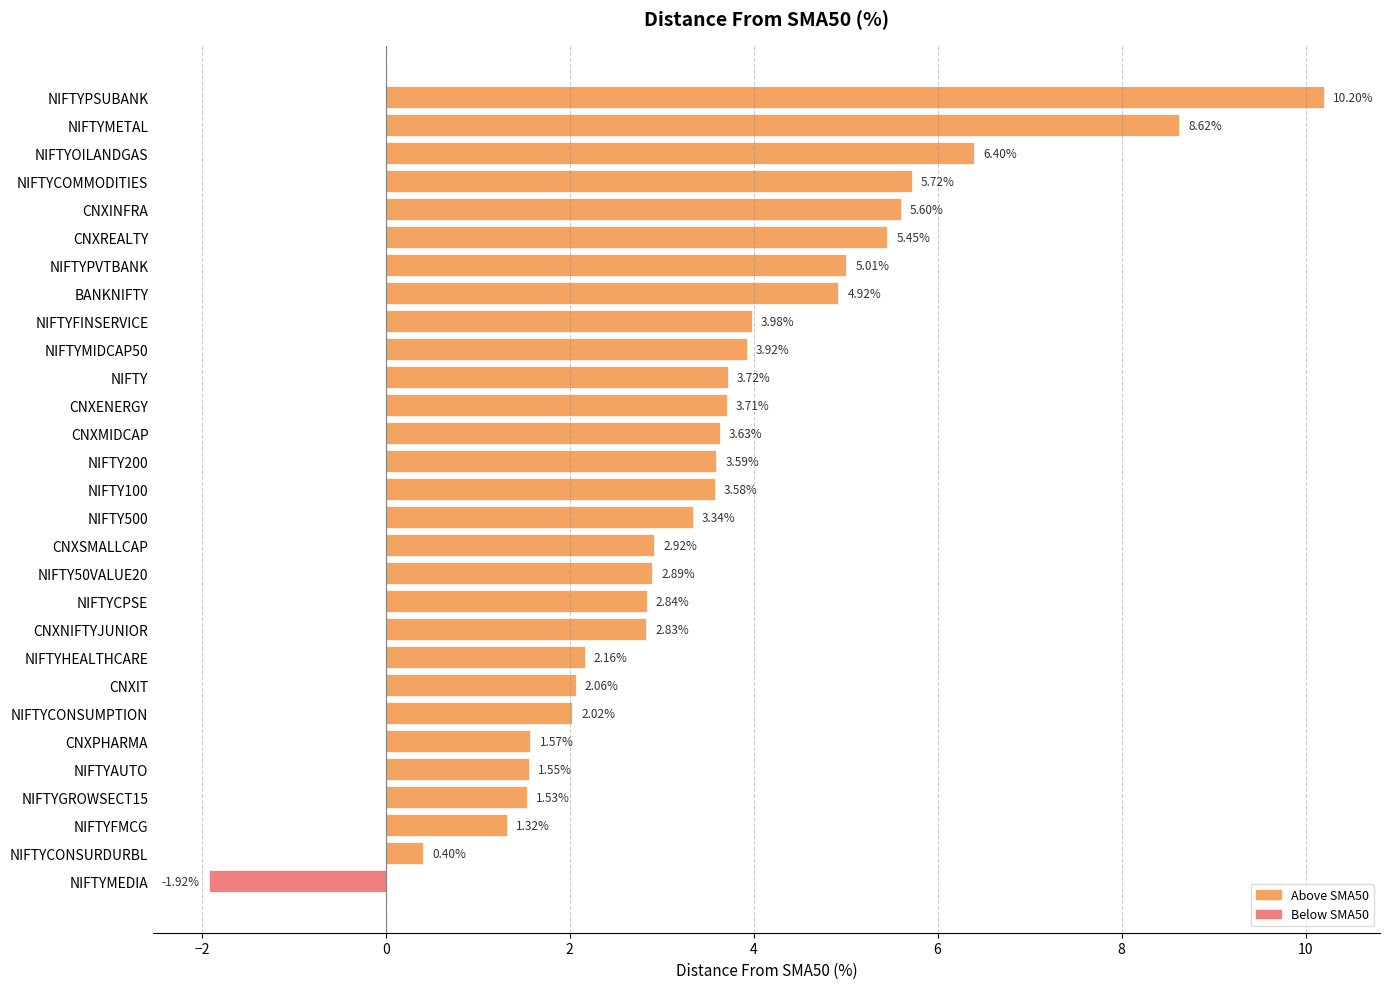

What is the label of the 28th bar from the top?

NIFTYCONSURDURBL